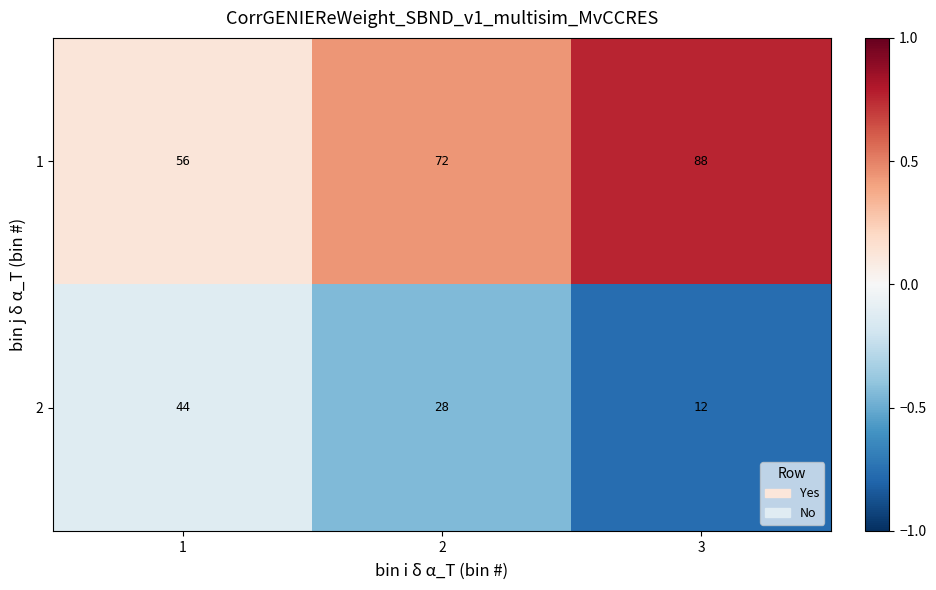

What is the spread (max minus min) of values at 2?

44